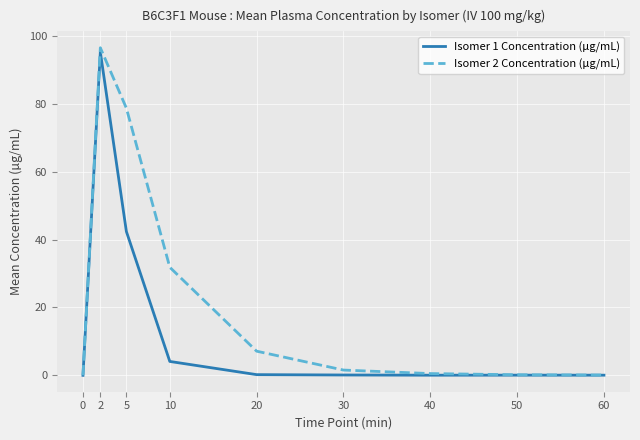

List the series in order of their overall mean, lowest first.

Isomer 1 Concentration (µg/mL), Isomer 2 Concentration (µg/mL)